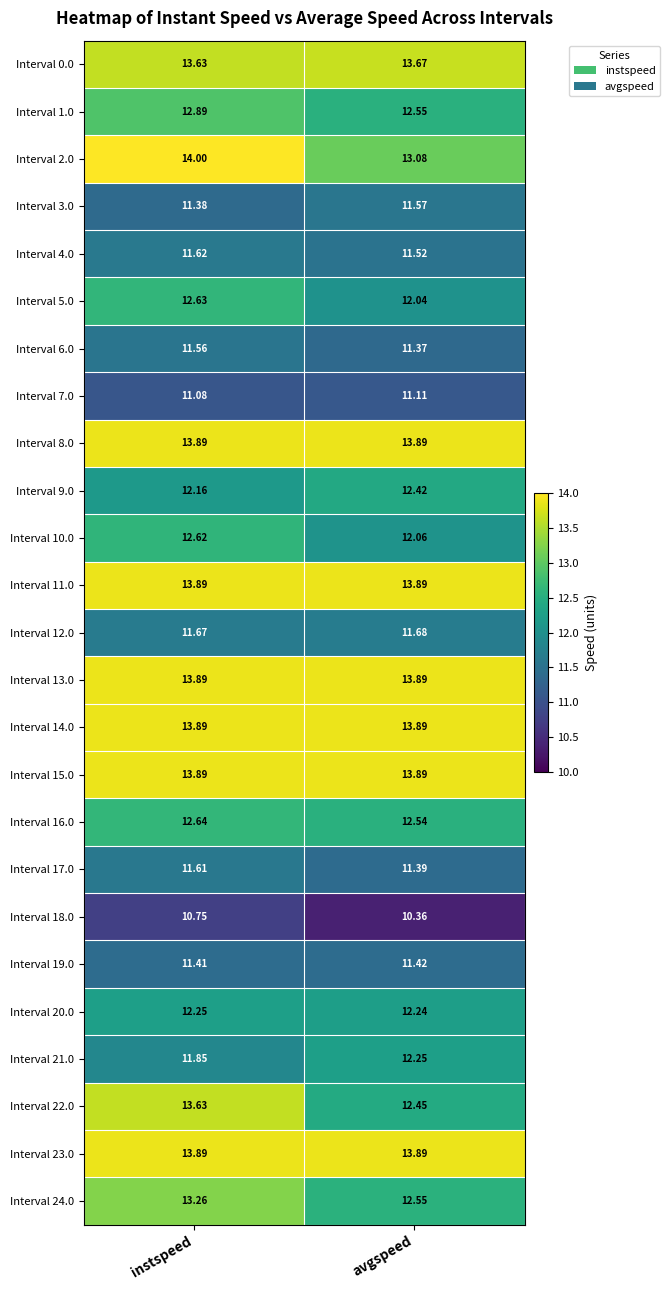

Is the value of Interval 19.0 at instspeed greater than the value of Interval 22.0 at instspeed?

No